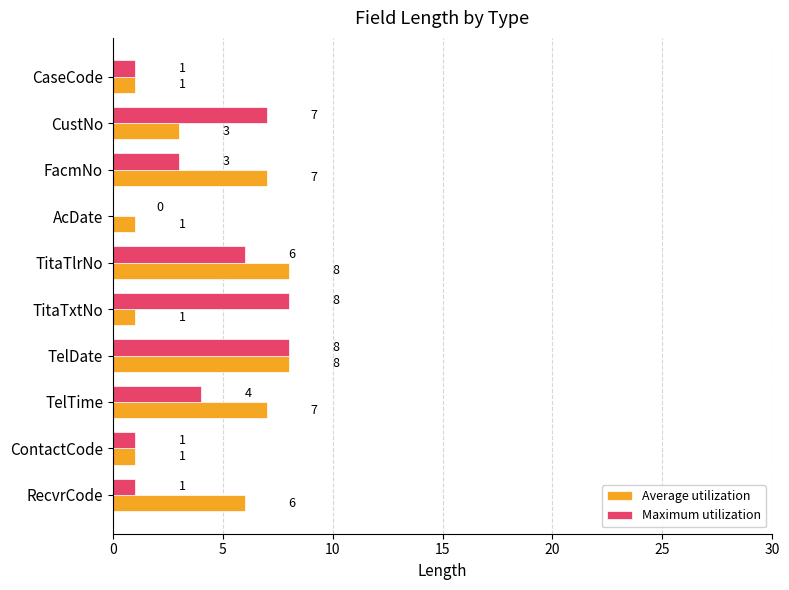

Where is Maximum utilization nearest to the value 4?

TelTime